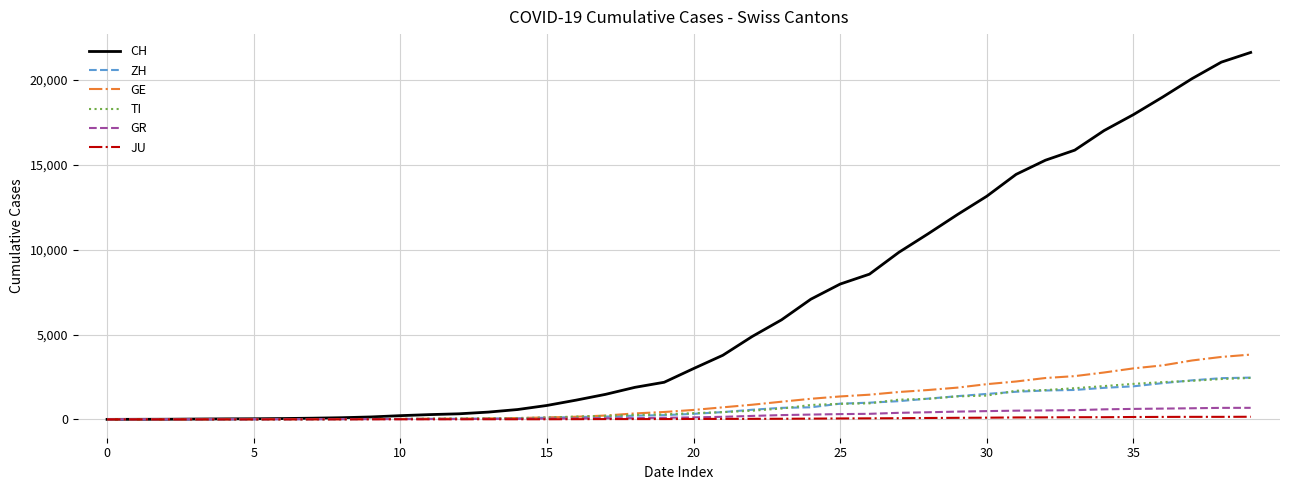

What is the greatest value displayed?

21617